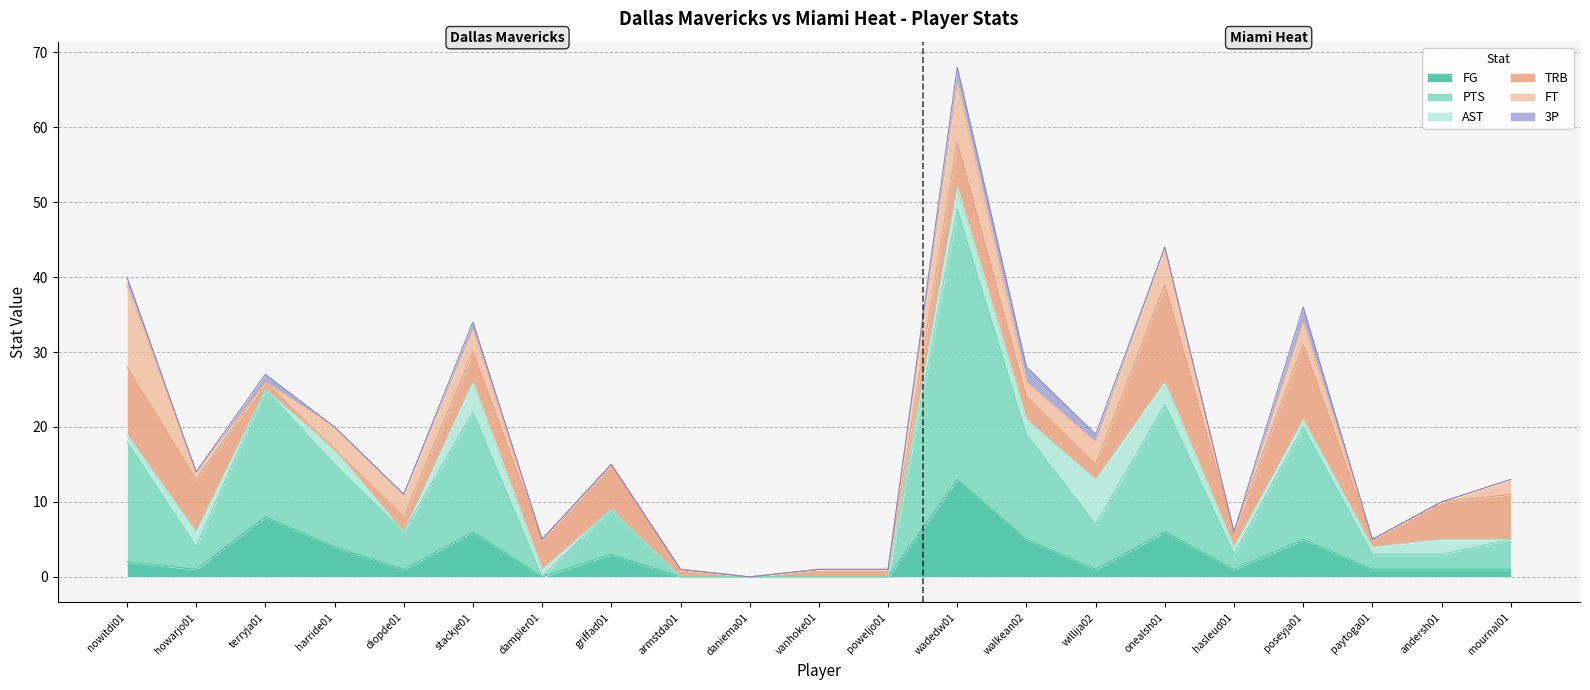

True or false: PTS and TRB cross at least once.

True